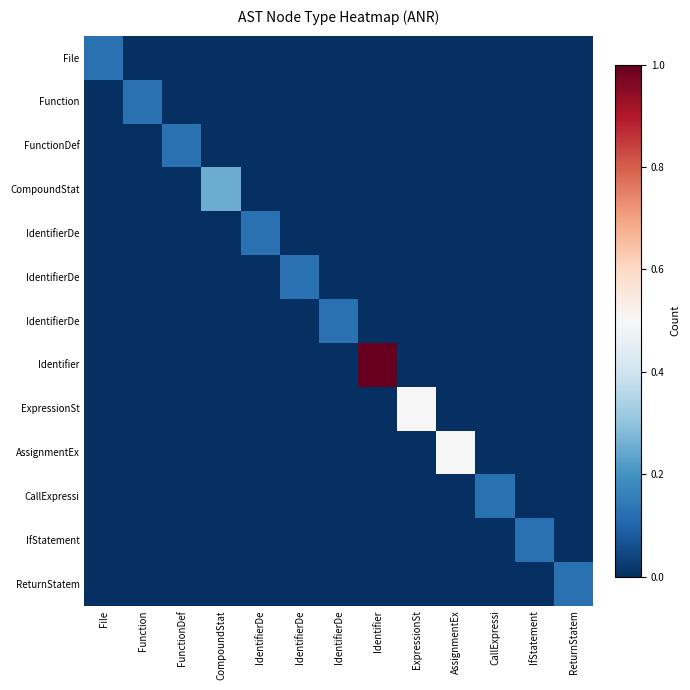

Which has a higher value, File or IdentifierDe?

File